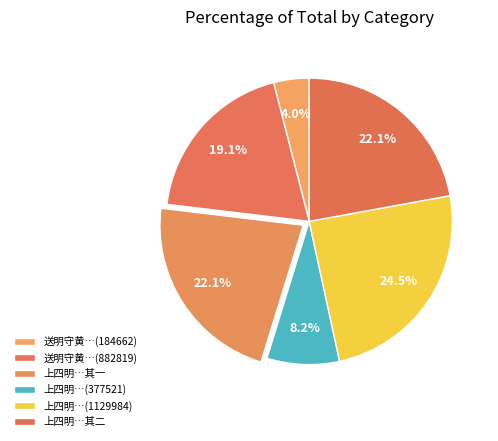

Which category has the biggest portion of the pie?

上四明守黄侍郎辞延福 (1129984)